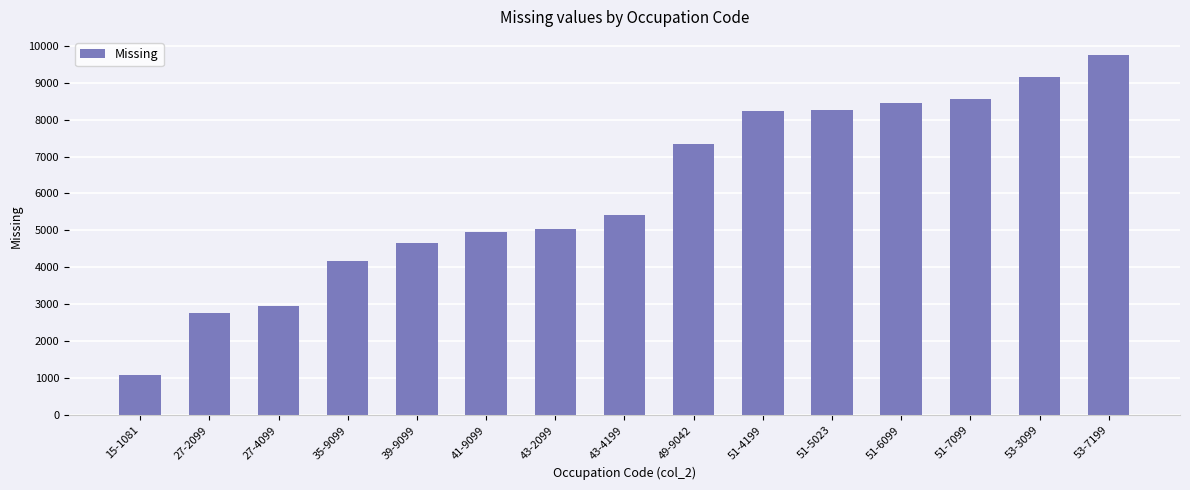

What is the sum of all values?

90770